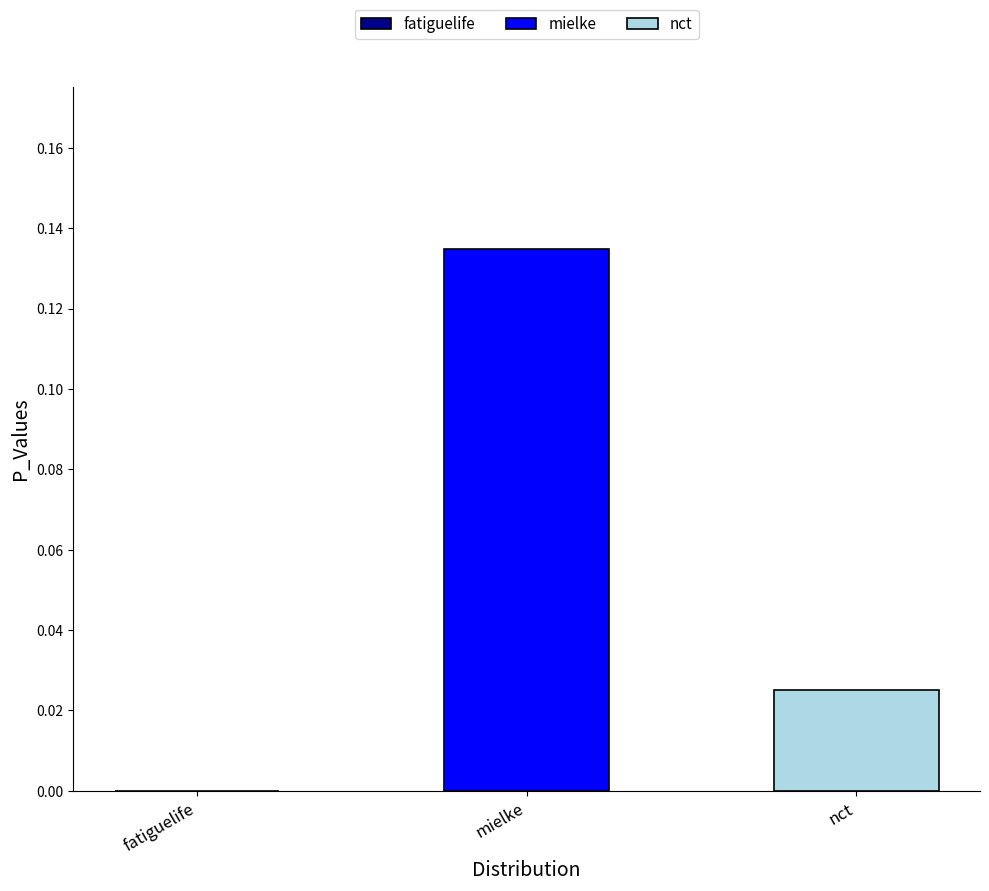

Are the bars grouped side by side (vs. stacked)?

Yes